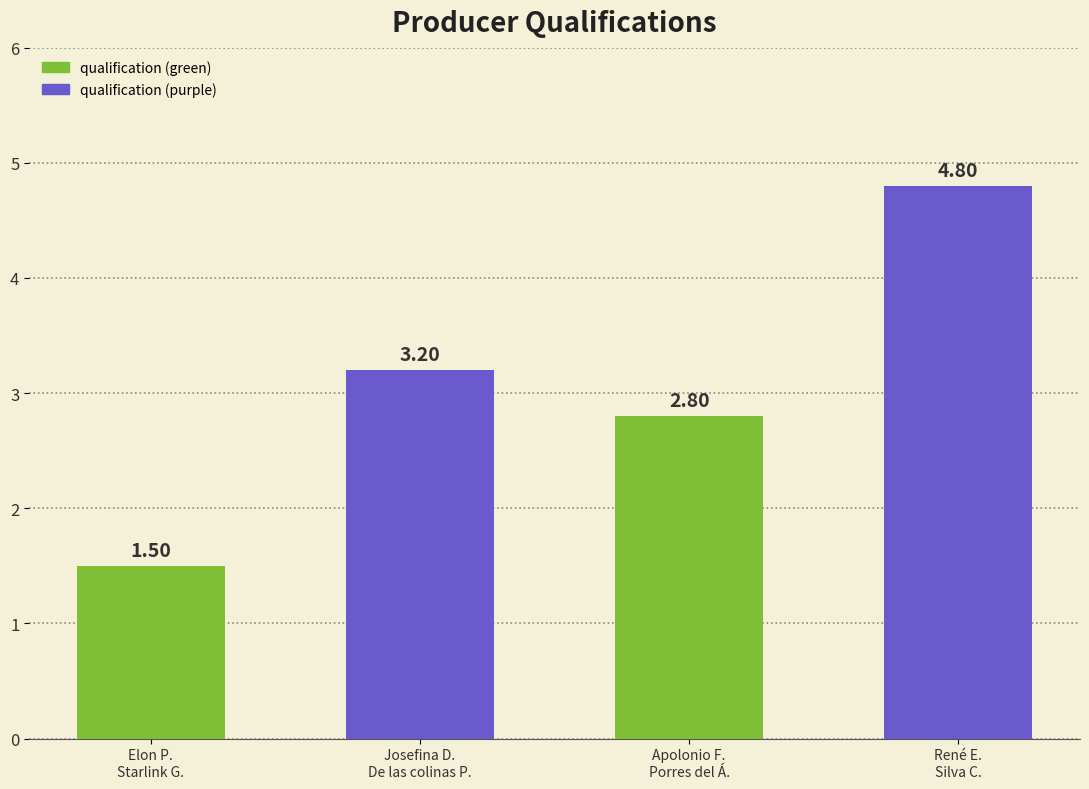

What is the ratio of the value at Apolonio F.
Porres del Á. to the value at René E.
Silva C.?

0.6